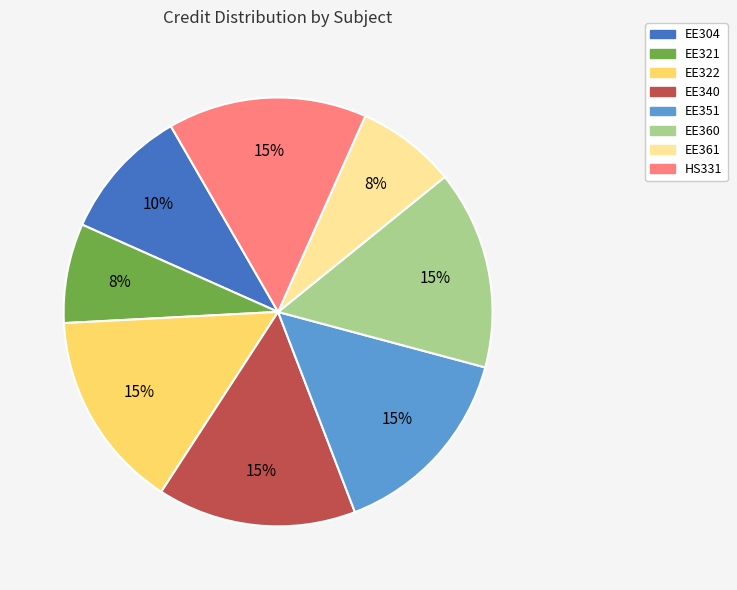

Is there any slice that represents more than half of the pie?

No